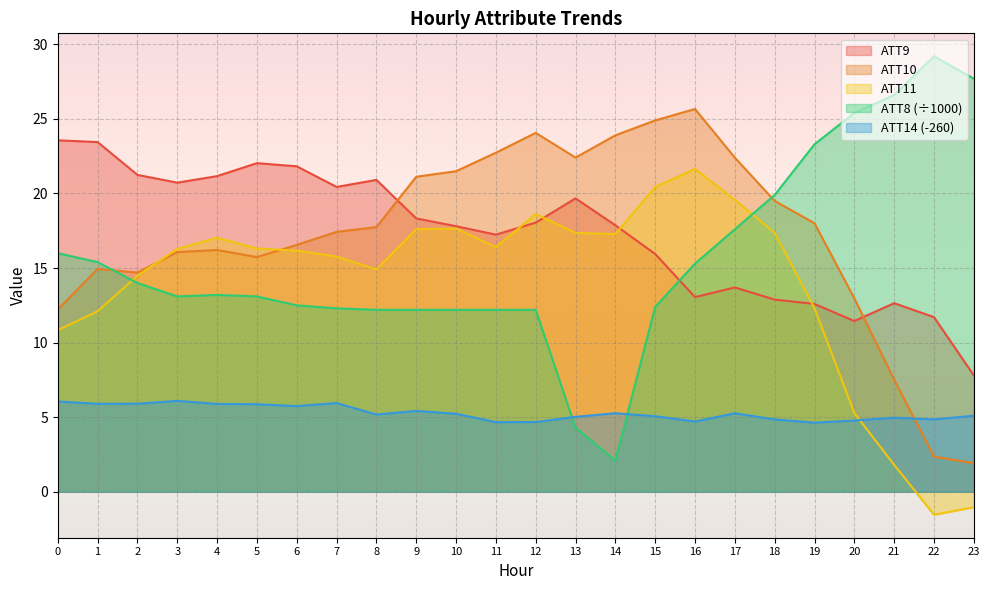

What is the difference between the maximum and minimum values in the ATT10 series?

23.7